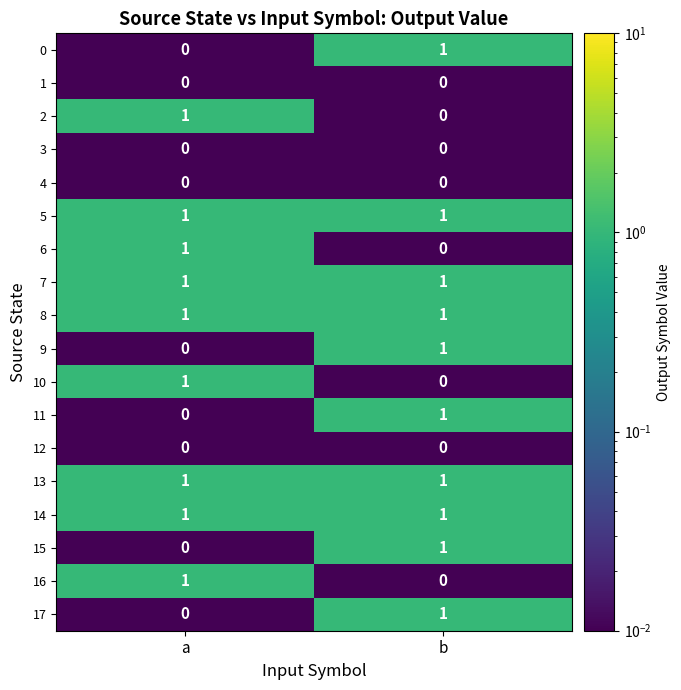

Which category has the highest value in the 2 series?

a